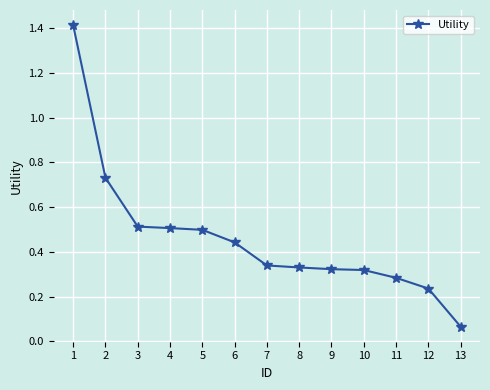

True or false: the data shows 0.1 at 12.

False